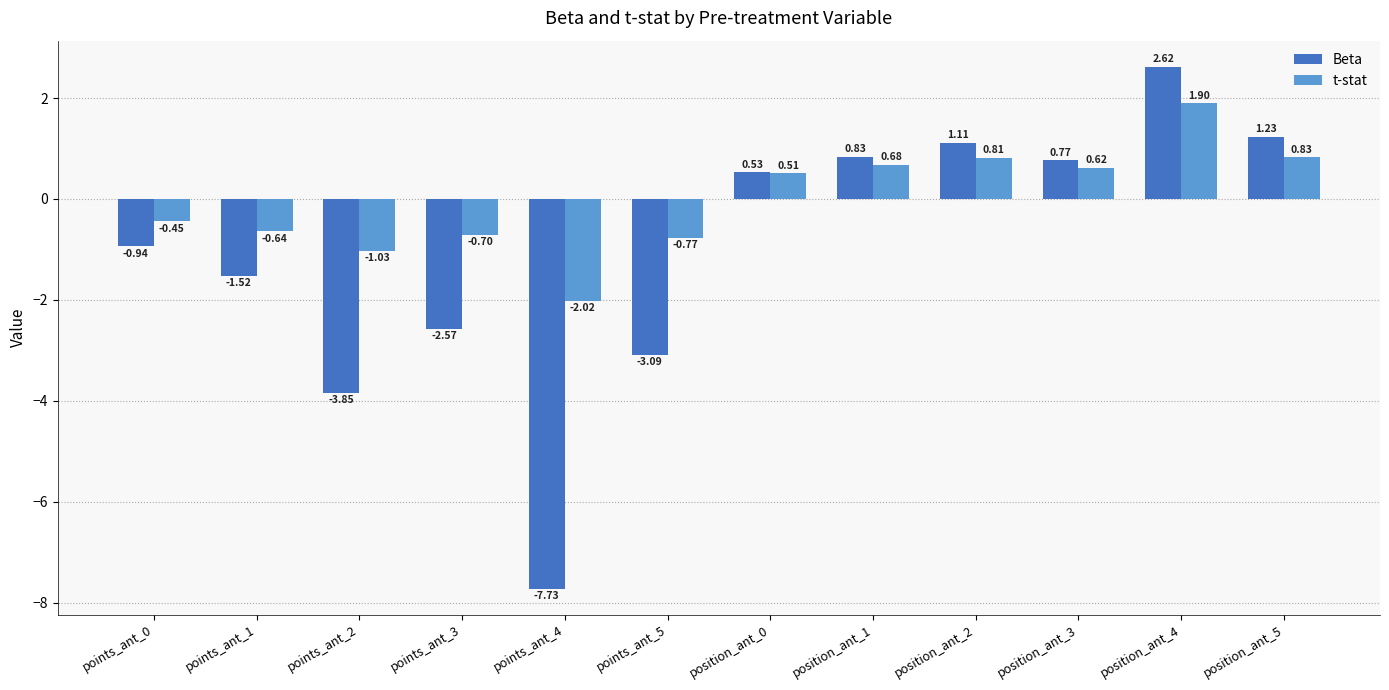

Which series changed the most between points_ant_1 and points_ant_4?

Beta